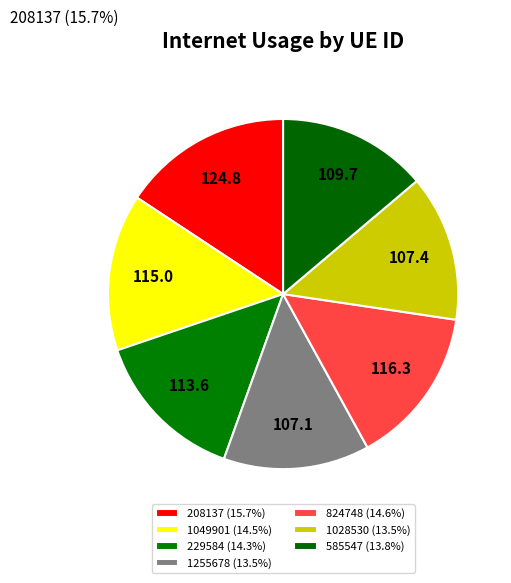

Which category has the biggest portion of the pie?

208137